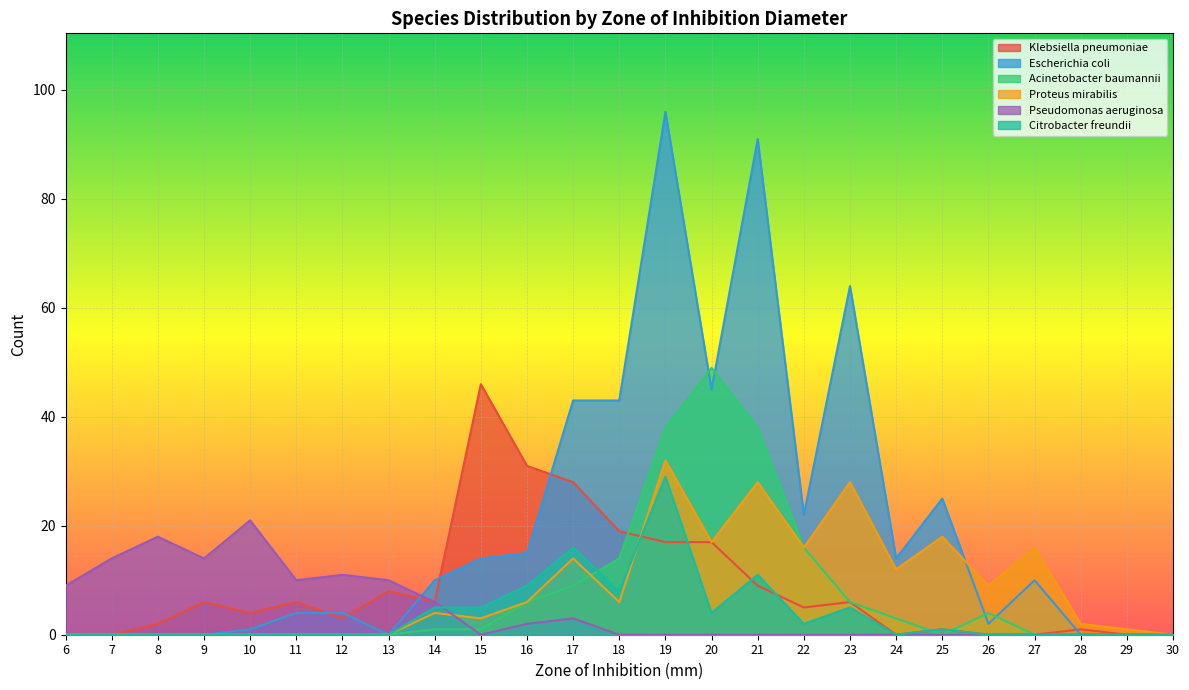

How many interior local valleys does the Acinetobacter baumannii series have?

1